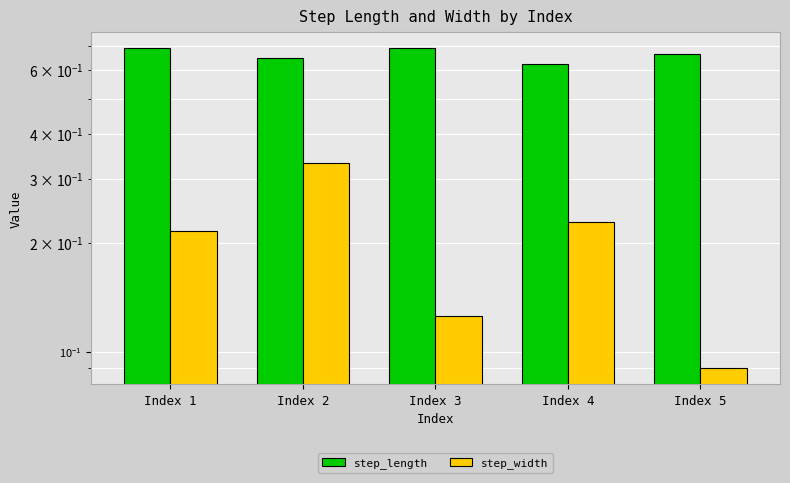

Between Index 4 and Index 2, which is larger?

Index 2